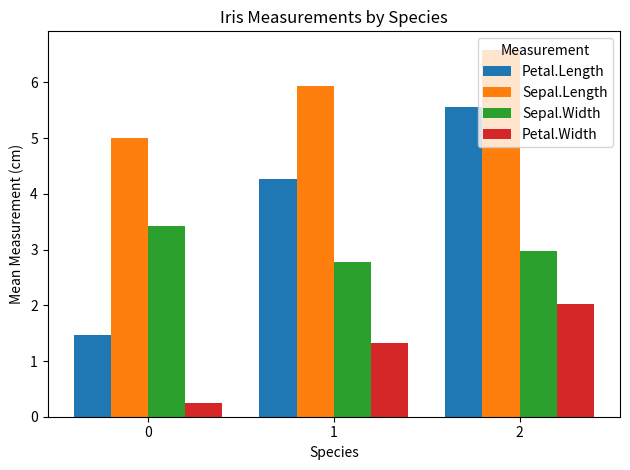

At which label does Sepal.Length reach its peak?

2